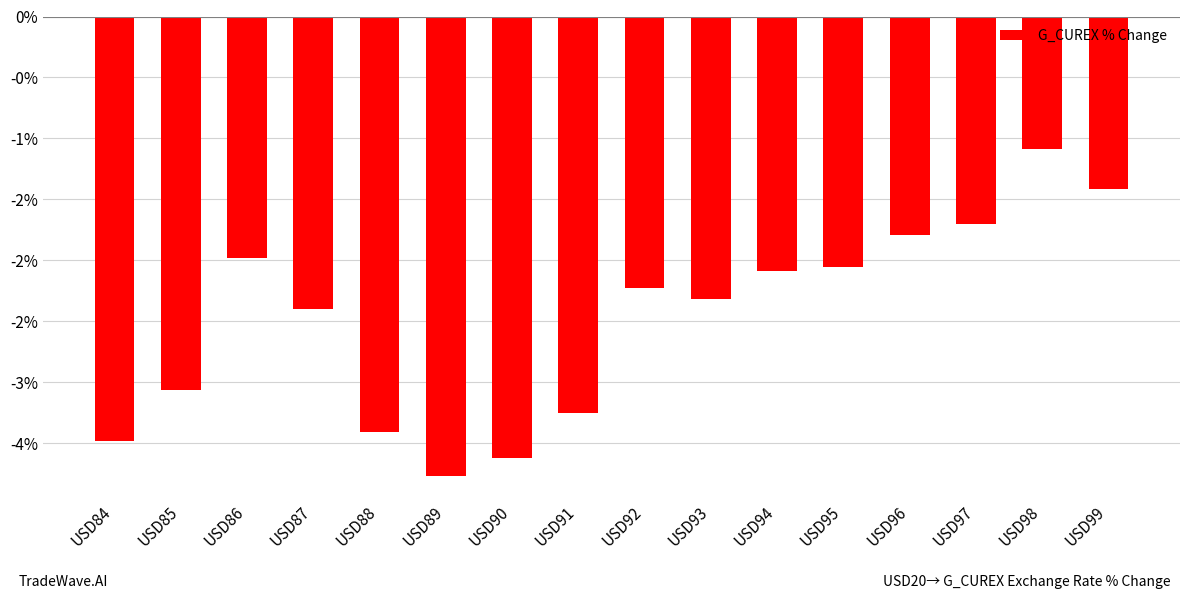

Are the bars horizontal?

No